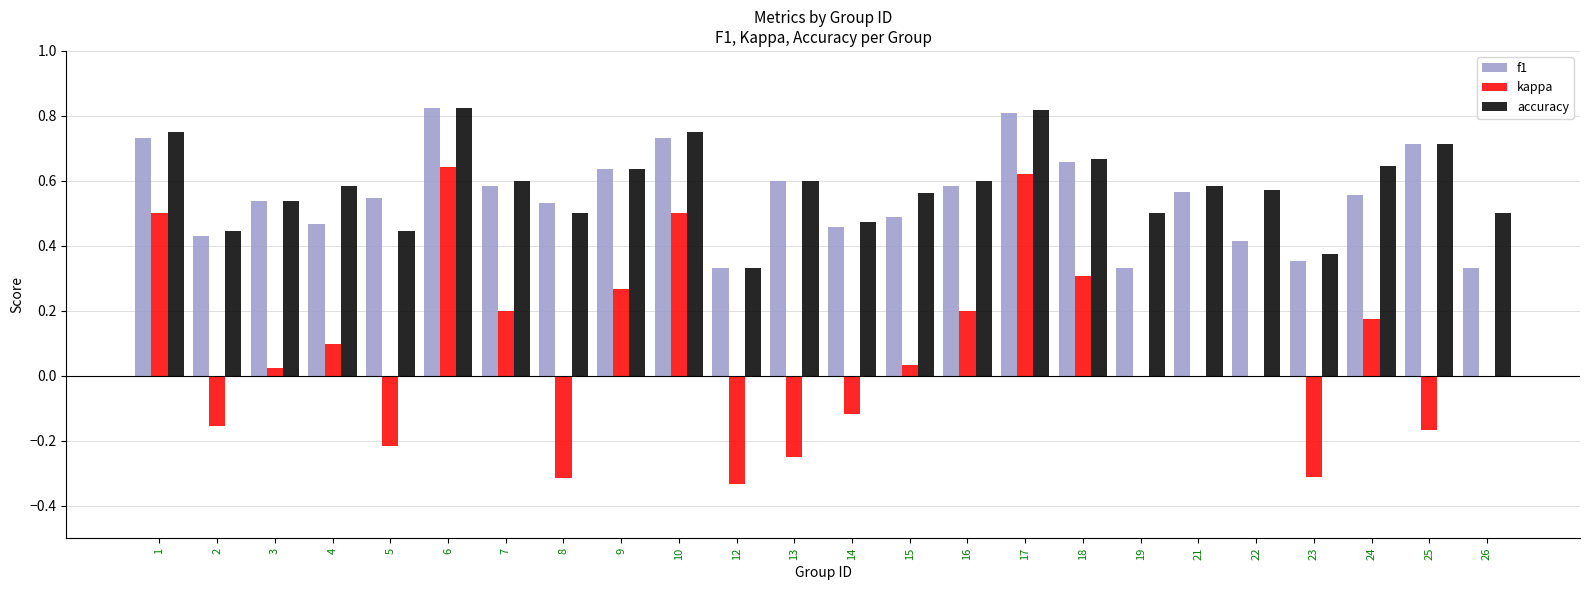

How many data points does each series have?

24